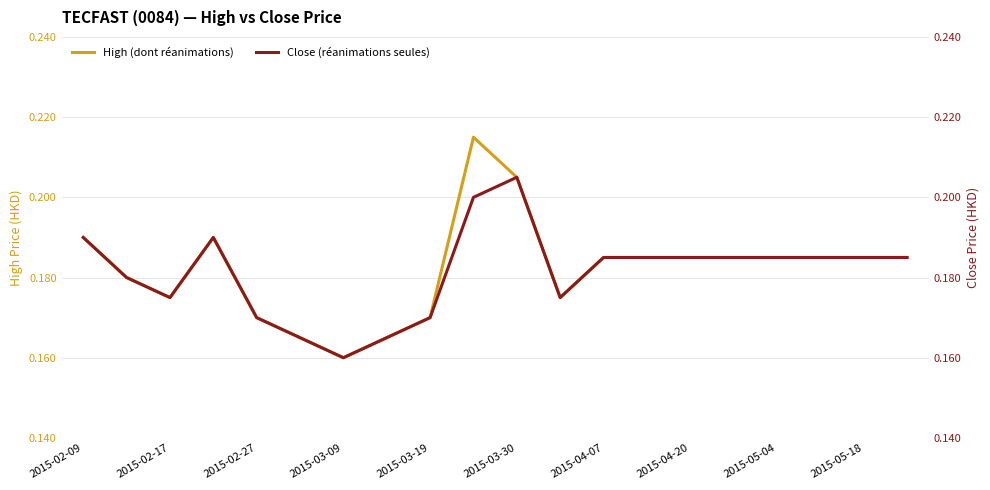

True or false: Close (réanimations seules) and High (dont réanimations) intersect in this chart.

False